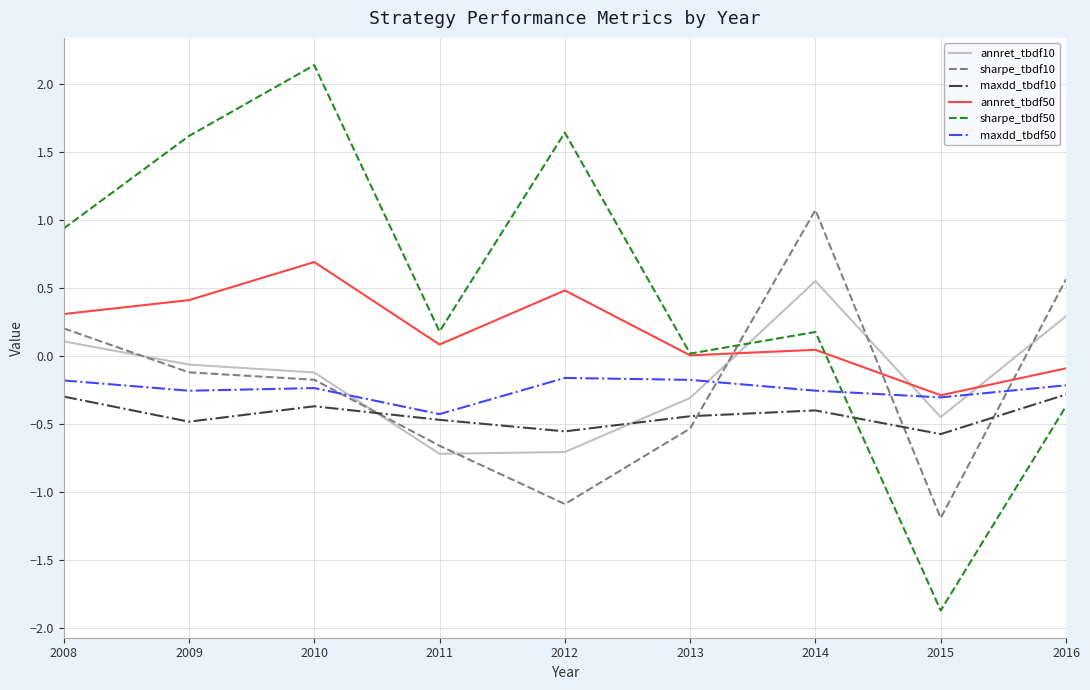

Which series has the widest spread of values?

sharpe_tbdf50